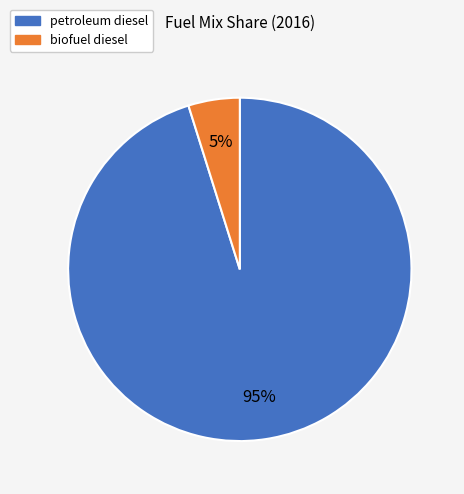

Is the sum of petroleum diesel and biofuel diesel greater than half?

Yes